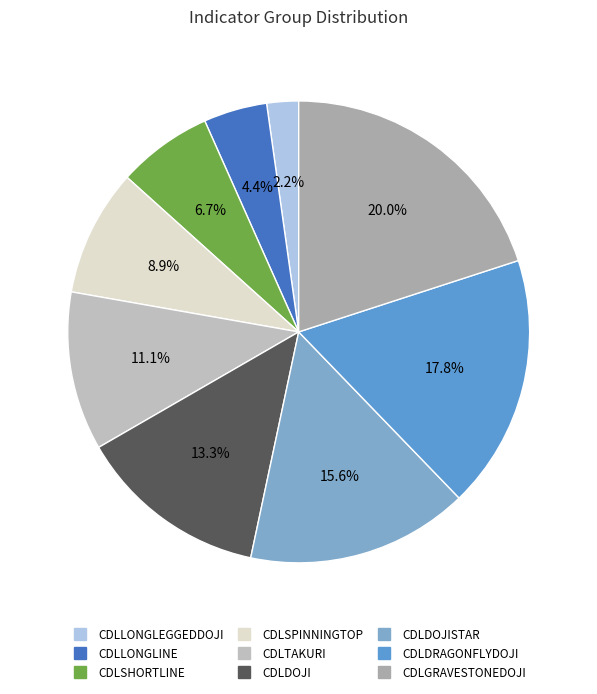

How many segments does this pie chart have?

9